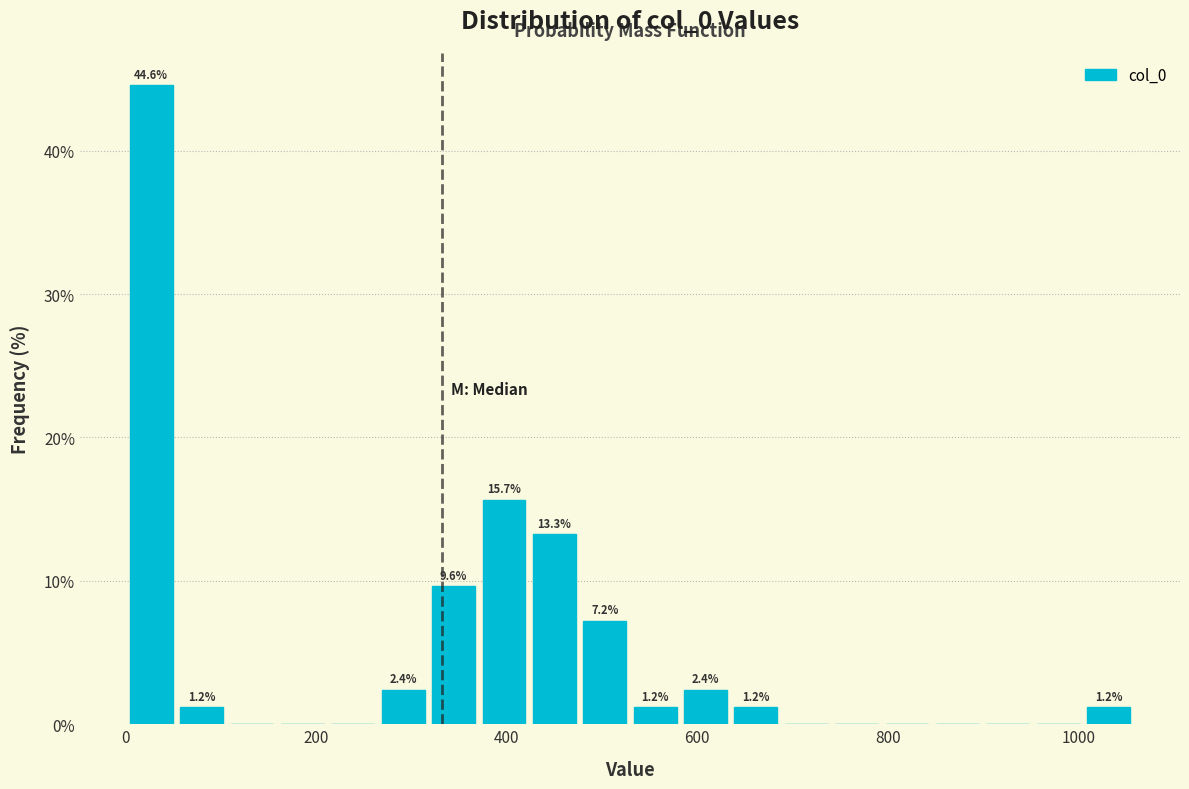

Read against the x-axis, roughly where is the centre of the tallest bar?

20